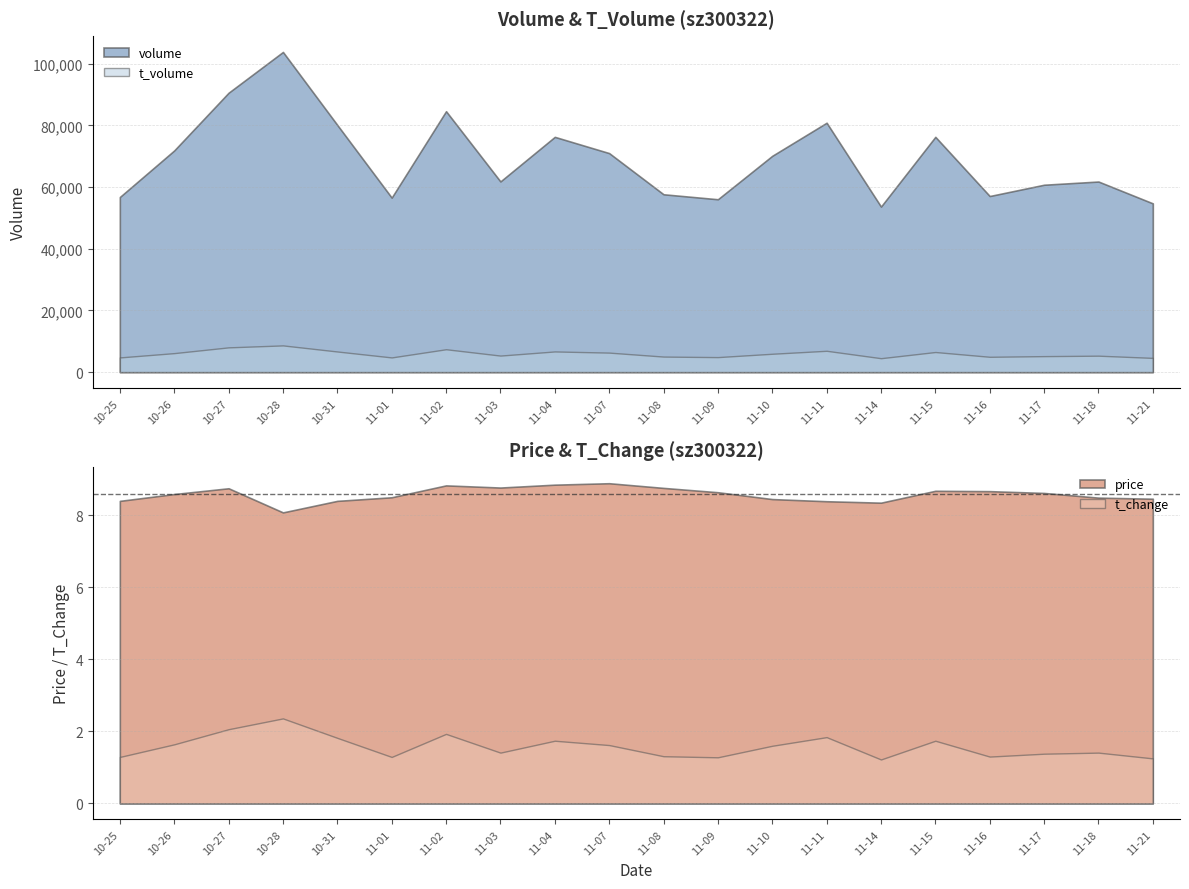

Where is the first local maximum for volume?

10-28